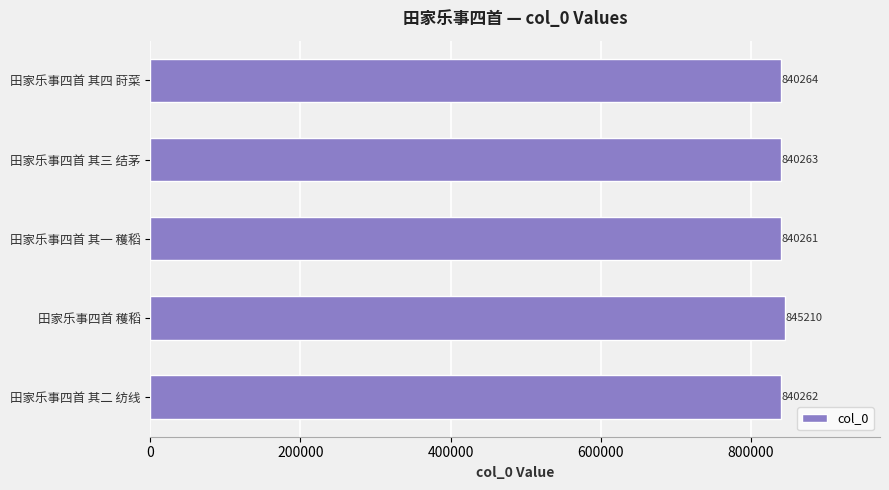

How many bars are there in total?

5